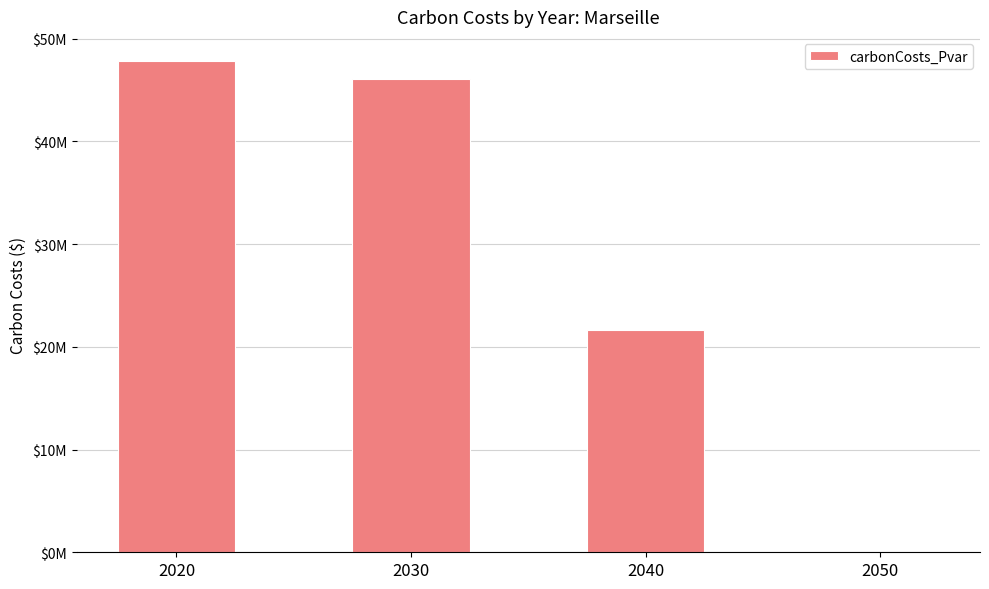

Is it true that the value at 2030 is 80086968.9?

False